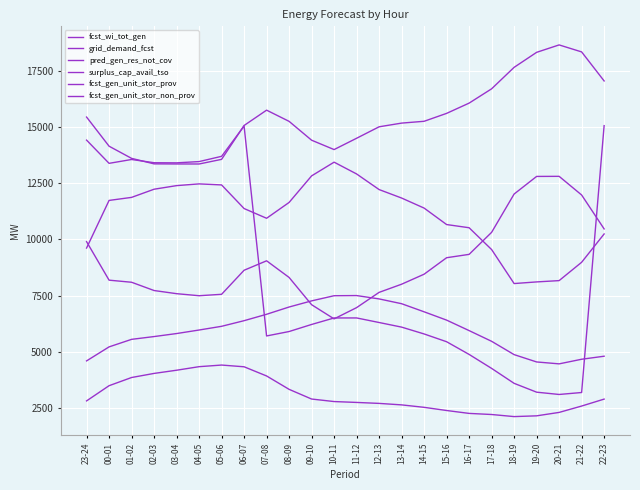

At which label does fcst_wi_tot_gen first exceed 2822?

00-01